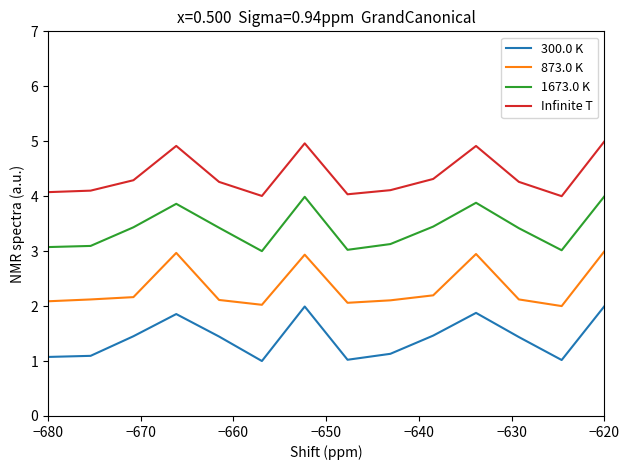

What is the sum of all 873.0 K values?

32.8